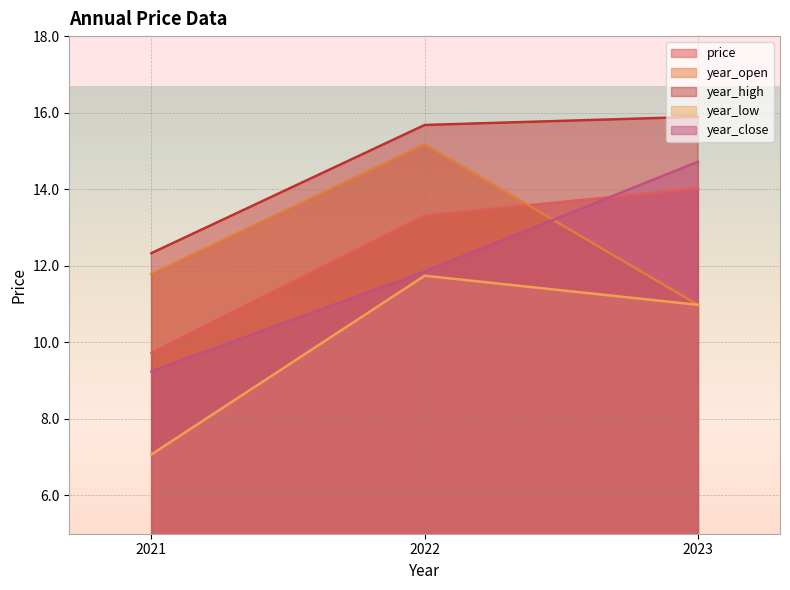

How many lines are shown in the chart?

5